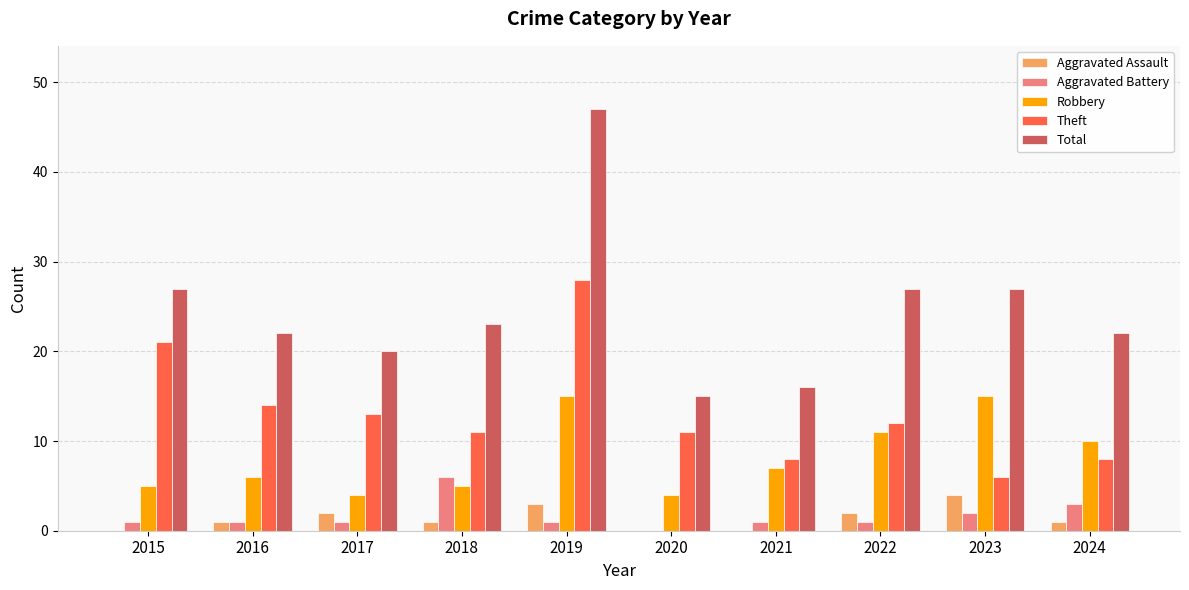

What is the highest value of the Theft series?

28